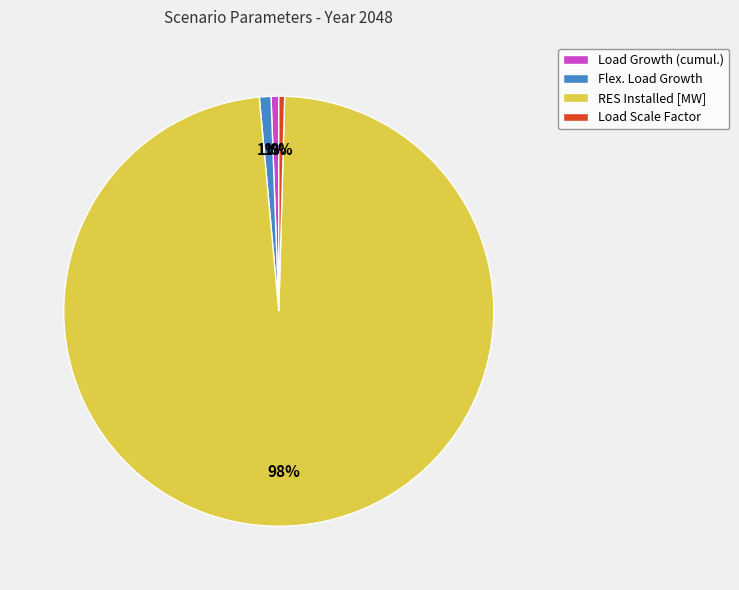

What is the largest slice in the pie chart?

RES Installed [MW]